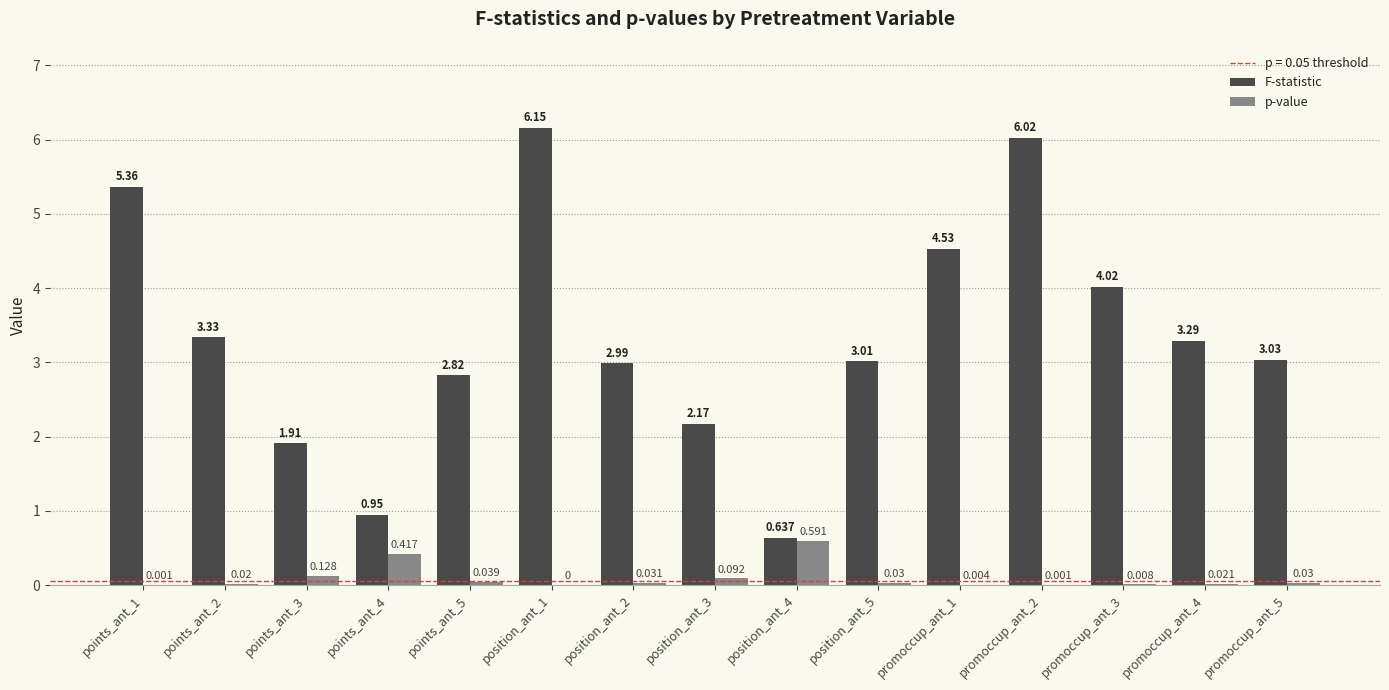

Which series changed the most between points_ant_4 and position_ant_5?

F-statistic